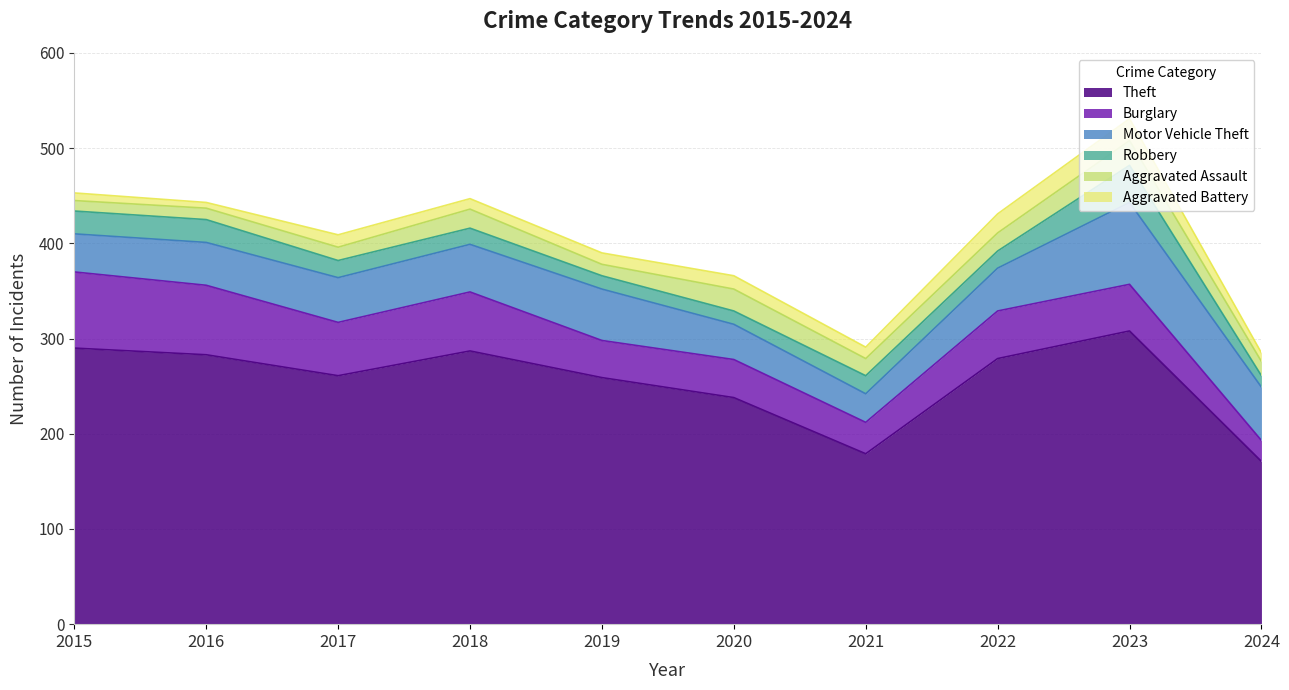

What is the smallest value displayed?

6